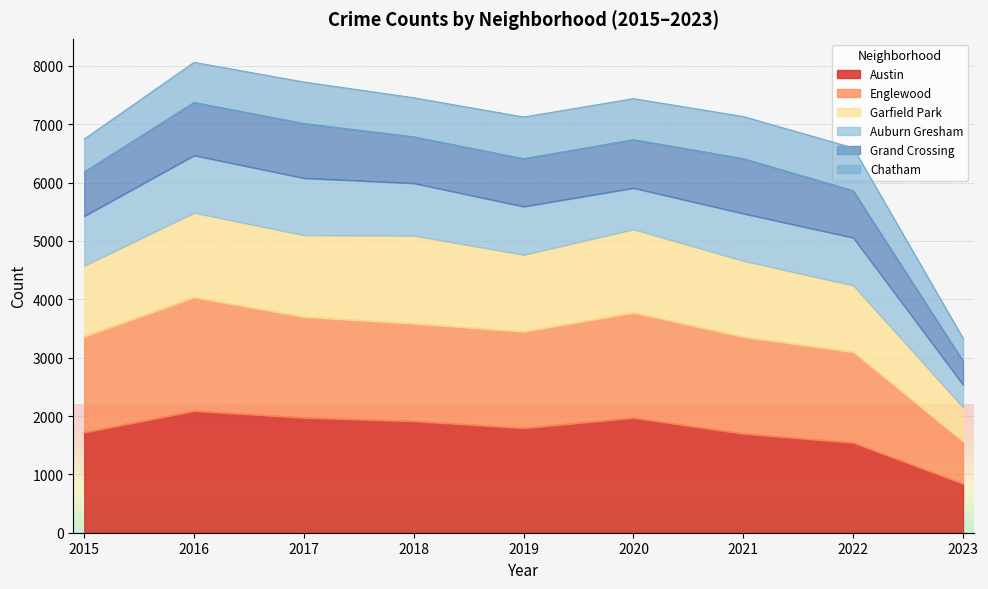

At which label is Austin closest to 1462?

2022